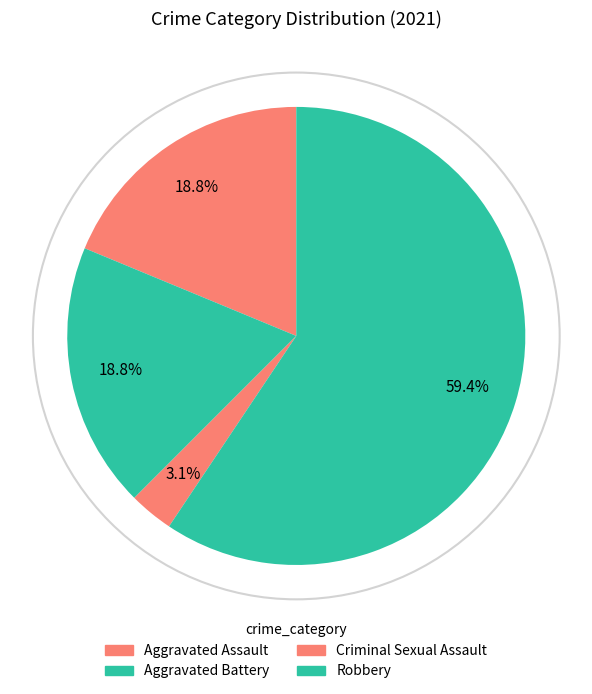

The Robbery slice represents 49% of the pie. True or false?

False